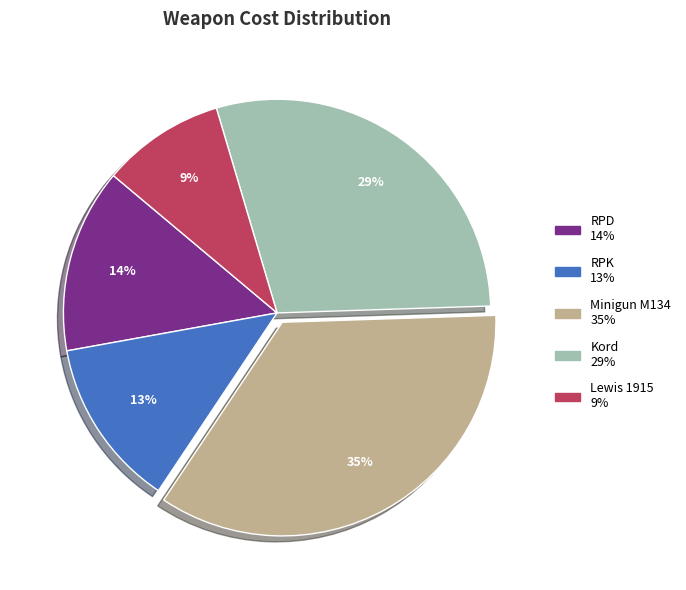

Which category has the biggest portion of the pie?

Minigun M134